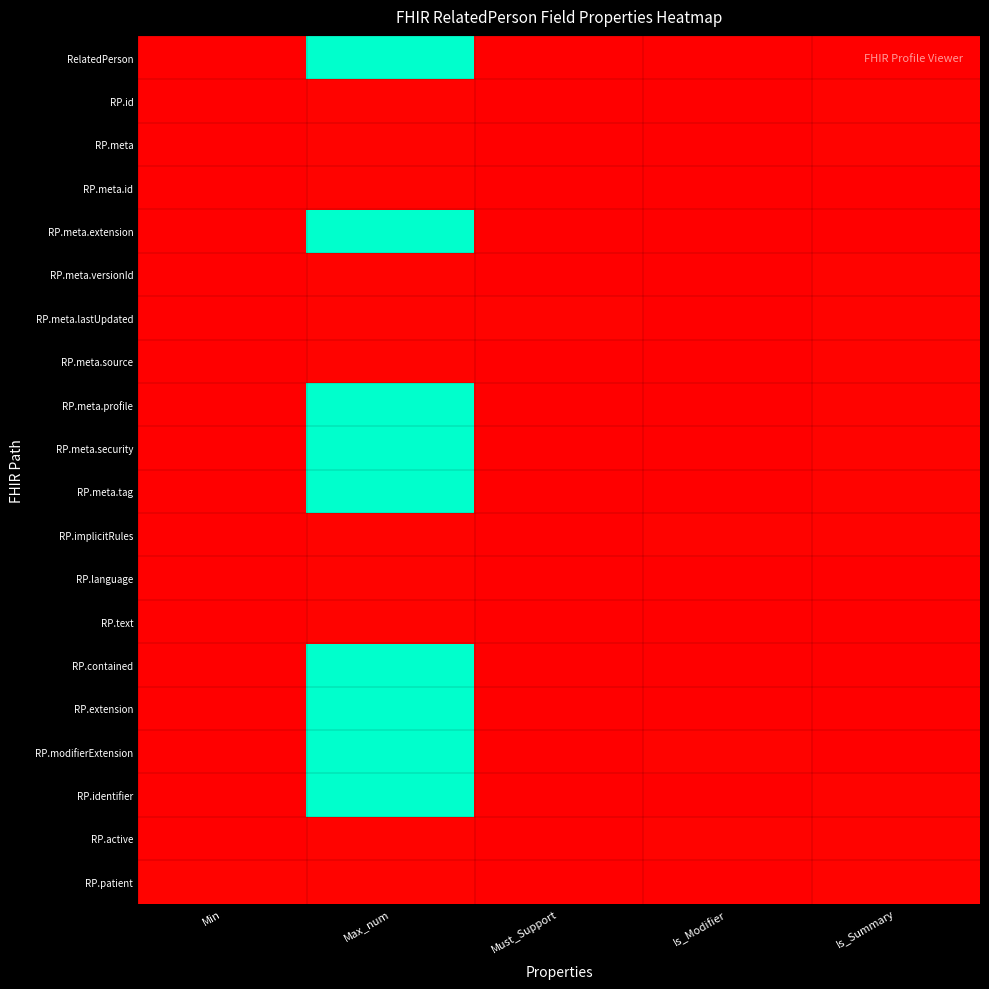

Which label corresponds to the smallest value in the chart?

Min